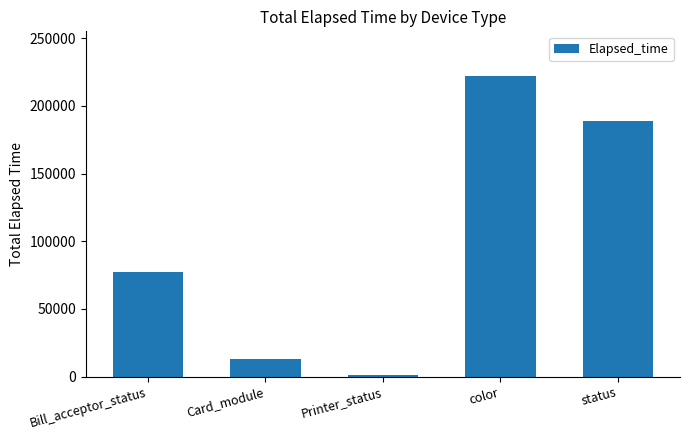

What is the difference between the maximum and second lowest values?

208983